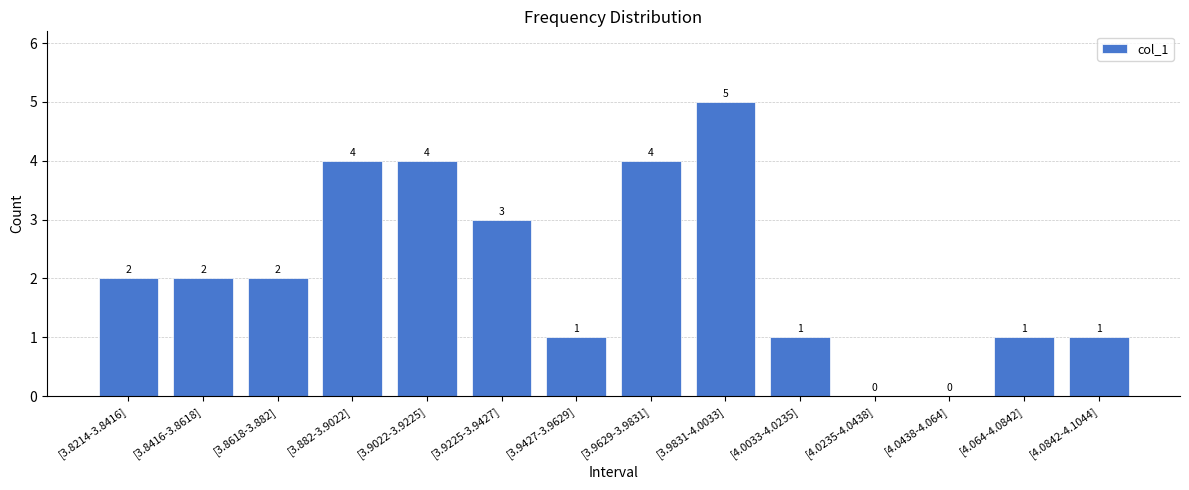

Reading right to left, transcribe all the data shown in this chart.

[4.0842-4.1044]=1	[4.064-4.0842]=1	[4.0438-4.064]=0	[4.0235-4.0438]=0	[4.0033-4.0235]=1	[3.9831-4.0033]=5	[3.9629-3.9831]=4	[3.9427-3.9629]=1	[3.9225-3.9427]=3	[3.9022-3.9225]=4	[3.882-3.9022]=4	[3.8618-3.882]=2	[3.8416-3.8618]=2	[3.8214-3.8416]=2